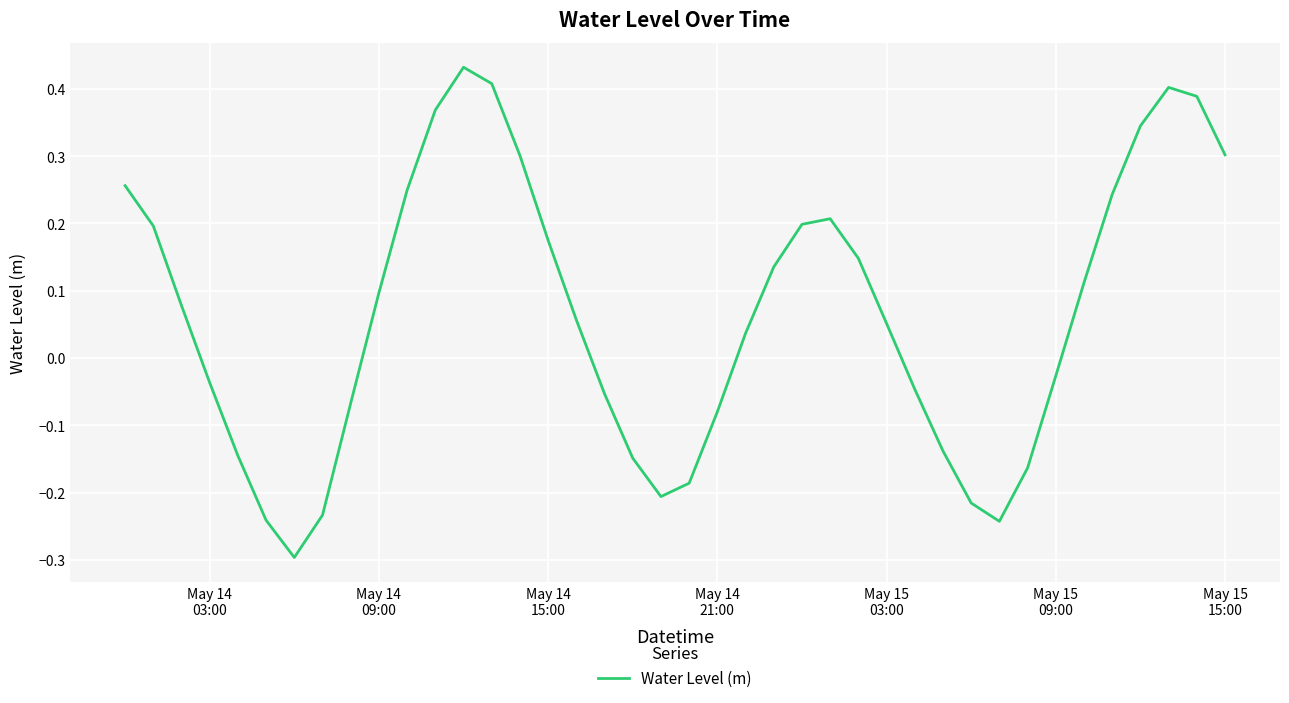

What is the minimum value shown in the chart?

-0.3